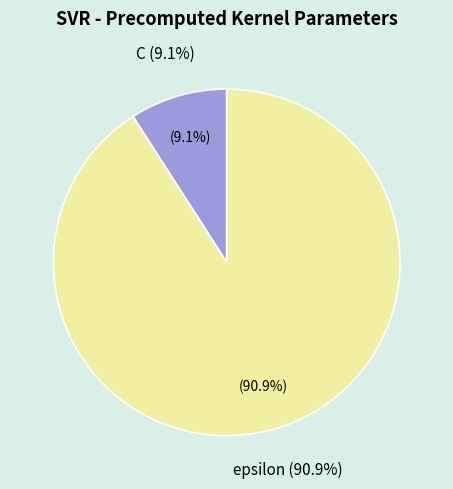

Rank the categories by value from lowest to highest.

C, epsilon